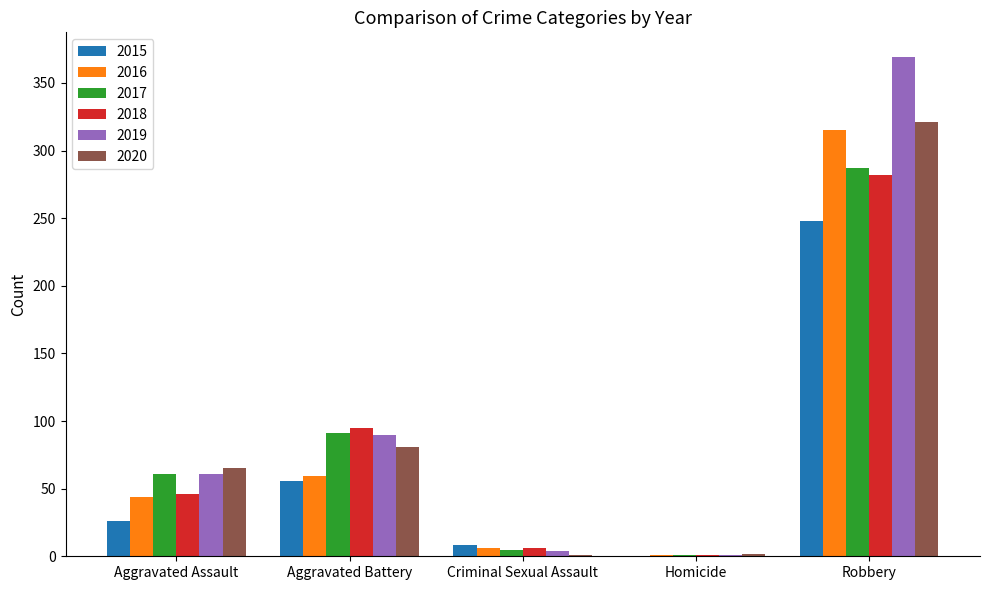

What is the difference between the 2018 values at Robbery and Homicide?

281